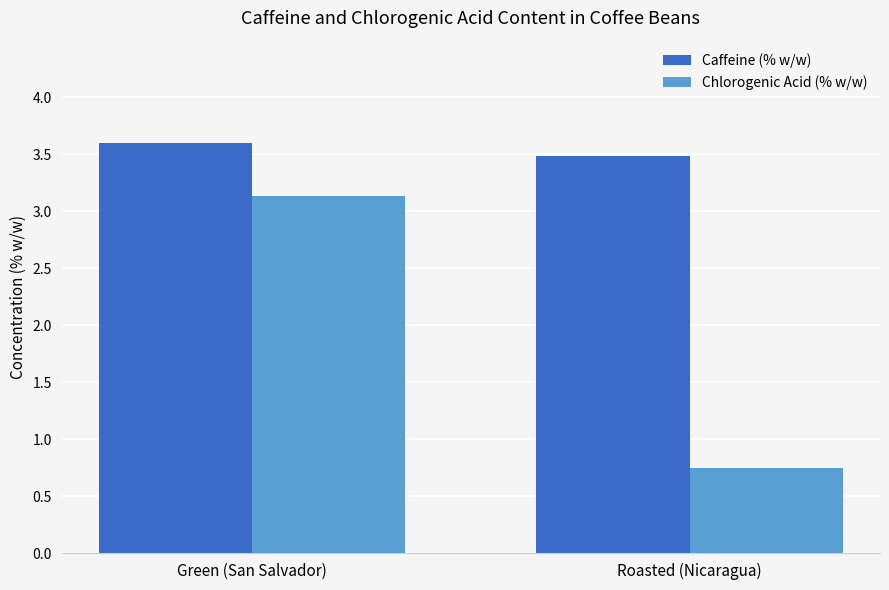

List the series in order of their overall mean, lowest first.

Chlorogenic Acid (% w/w), Caffeine (% w/w)